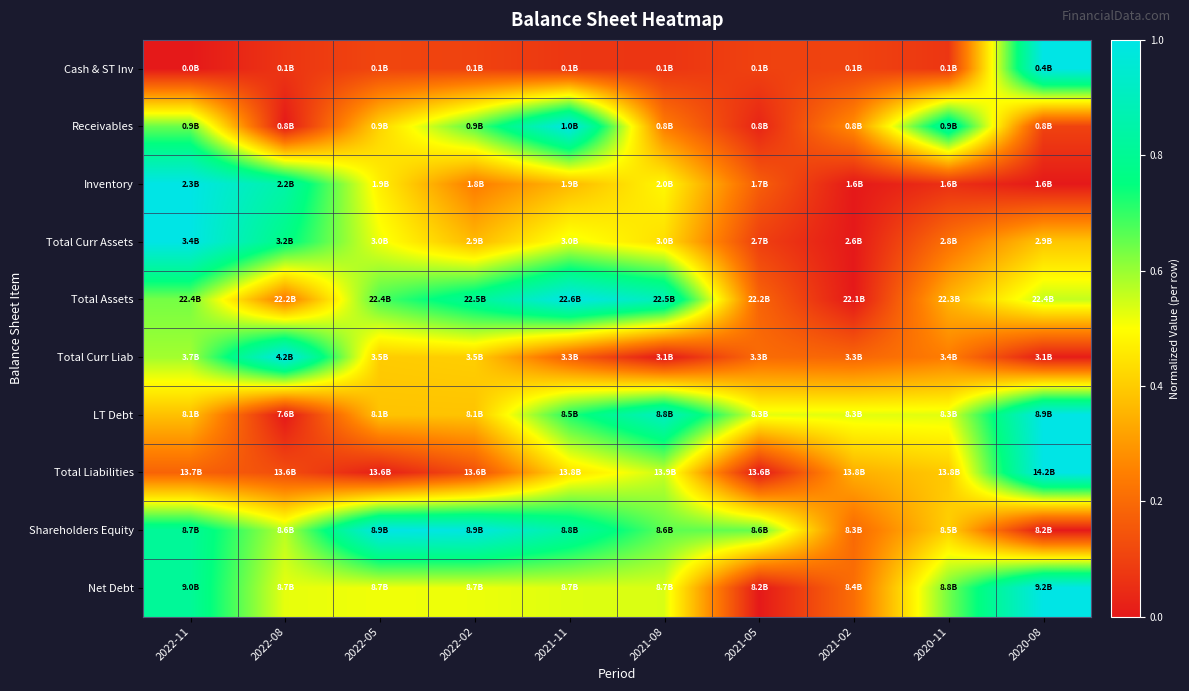

Reading left to right, what are all the values shown in this chart?

Cash & ST Inv: 2022-11=0.0	2022-08=0.1	2022-05=0.1	2022-02=0.1	2021-11=0.1	2021-08=0.1	2021-05=0.1	2021-02=0.1	2020-11=0.1	2020-08=1.0
Receivables: 2022-11=0.6	2022-08=0.0	2022-05=0.4	2022-02=0.7	2021-11=1.0	2021-08=0.2	2021-05=0.0	2021-02=0.3	2020-11=0.8	2020-08=0.1
Inventory: 2022-11=1.0	2022-08=0.8	2022-05=0.5	2022-02=0.2	2021-11=0.4	2021-08=0.5	2021-05=0.2	2021-02=0.0	2020-11=0.1	2020-08=0.0
Total Curr Assets: 2022-11=1.0	2022-08=0.8	2022-05=0.5	2022-02=0.4	2021-11=0.5	2021-08=0.4	2021-05=0.1	2021-02=0.0	2020-11=0.2	2020-08=0.4
Total Assets: 2022-11=0.6	2022-08=0.2	2022-05=0.7	2022-02=0.8	2021-11=1.0	2021-08=0.9	2021-05=0.2	2021-02=0.0	2020-11=0.4	2020-08=0.6
Total Curr Liab: 2022-11=0.6	2022-08=1.0	2022-05=0.4	2022-02=0.4	2021-11=0.2	2021-08=0.0	2021-05=0.2	2021-02=0.2	2020-11=0.2	2020-08=0.0
LT Debt: 2022-11=0.4	2022-08=0.0	2022-05=0.4	2022-02=0.4	2021-11=0.7	2021-08=0.9	2021-05=0.5	2021-02=0.5	2020-11=0.5	2020-08=1.0
Total Liabilities: 2022-11=0.2	2022-08=0.1	2022-05=0.0	2022-02=0.1	2021-11=0.4	2021-08=0.6	2021-05=0.0	2021-02=0.3	2020-11=0.4	2020-08=1.0
Shareholders Equity: 2022-11=0.8	2022-08=0.6	2022-05=1.0	2022-02=1.0	2021-11=0.8	2021-08=0.7	2021-05=0.7	2021-02=0.2	2020-11=0.4	2020-08=0.0
Net Debt: 2022-11=0.8	2022-08=0.5	2022-05=0.5	2022-02=0.5	2021-11=0.5	2021-08=0.5	2021-05=0.0	2021-02=0.2	2020-11=0.6	2020-08=1.0